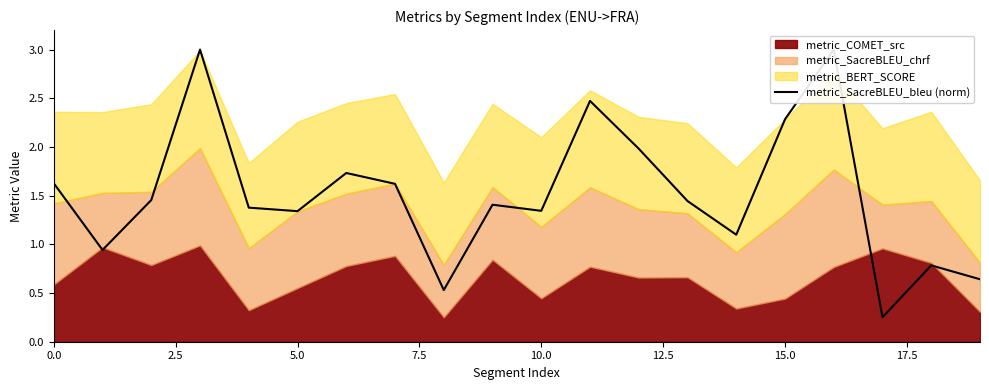

True or false: there are more than 2 points higher than both neighbors.

True